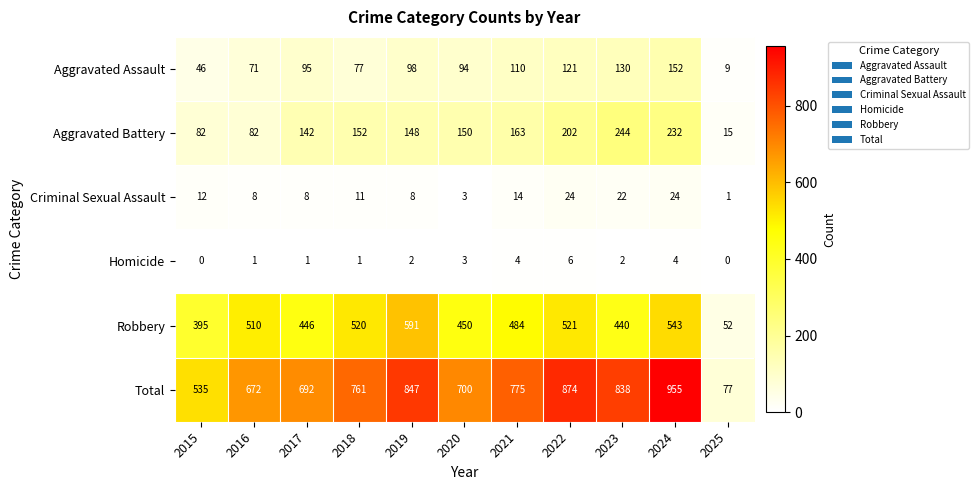

Rank the series at 2016 from highest to lowest value.

Total, Robbery, Aggravated Battery, Aggravated Assault, Criminal Sexual Assault, Homicide